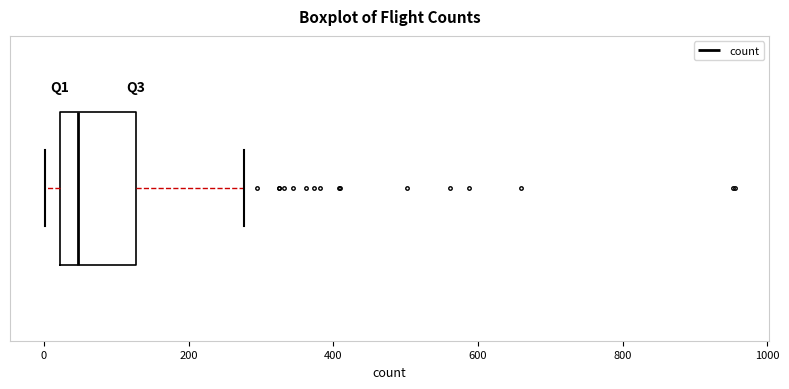

Read this box plot against the x-axis: the position of the median line, the range covered by the box, and the ends of both whiskers. The values are not printed on the chart, so give them approximately, as read against the axis.

median 40, box 20 to 120, whiskers 0 to 280